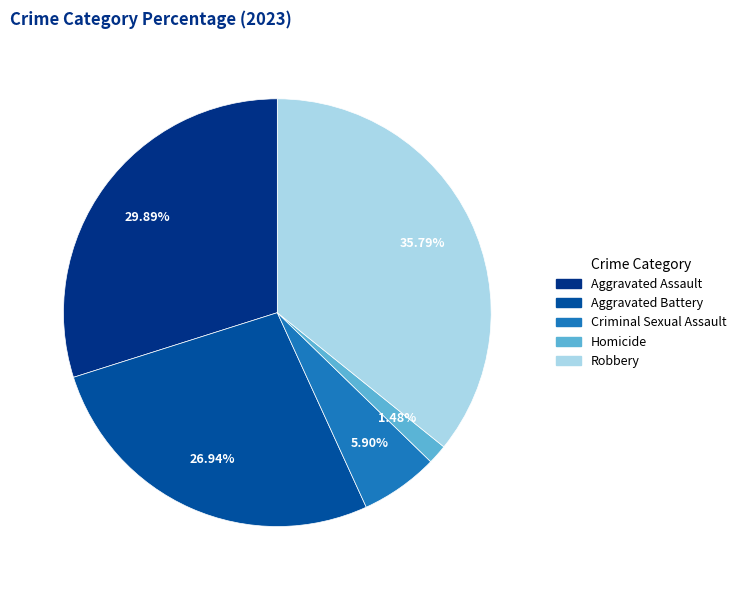

Does Aggravated Battery represent more than half of the total?

No